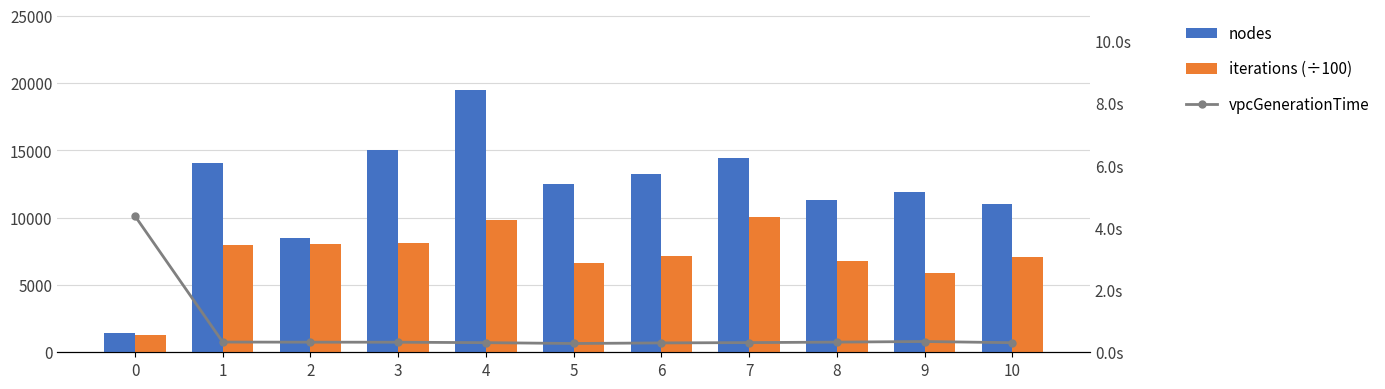

What is the total value across all series at 0?

2723.8